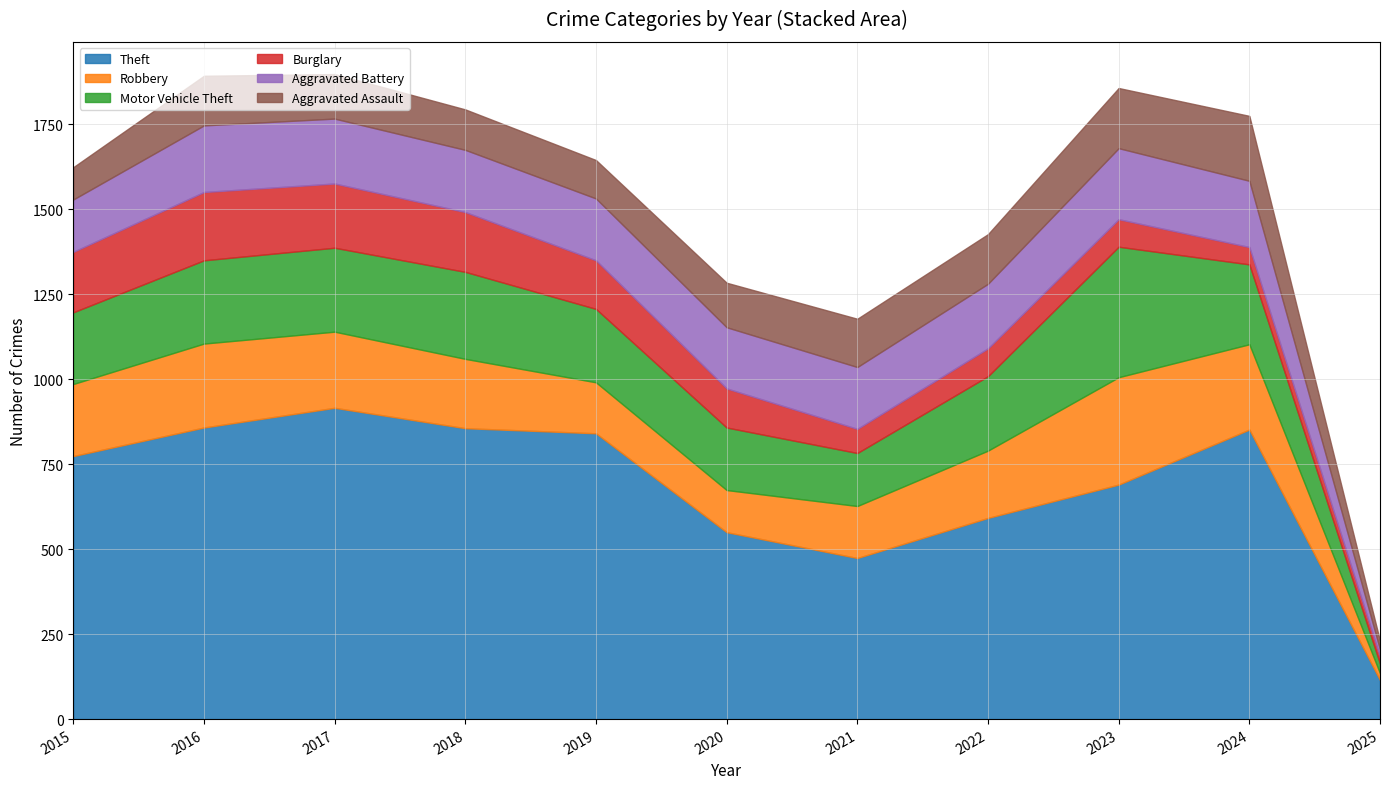

Rank the series by their maximum value, from highest to lowest.

Theft, Motor Vehicle Theft, Robbery, Aggravated Battery, Burglary, Aggravated Assault